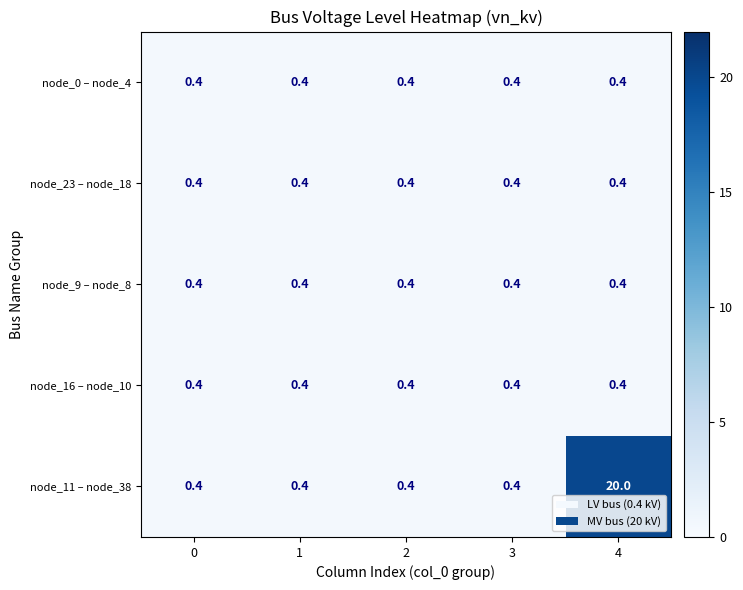

What is the minimum value shown in the chart?

0.4